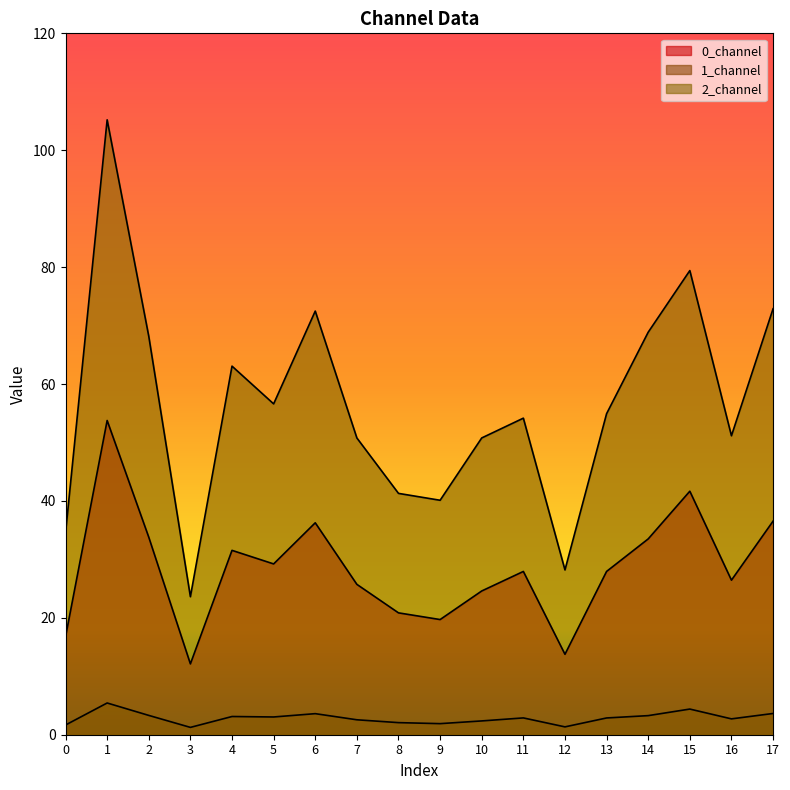

What is the approximate value of 1_channel at 13?

2.9